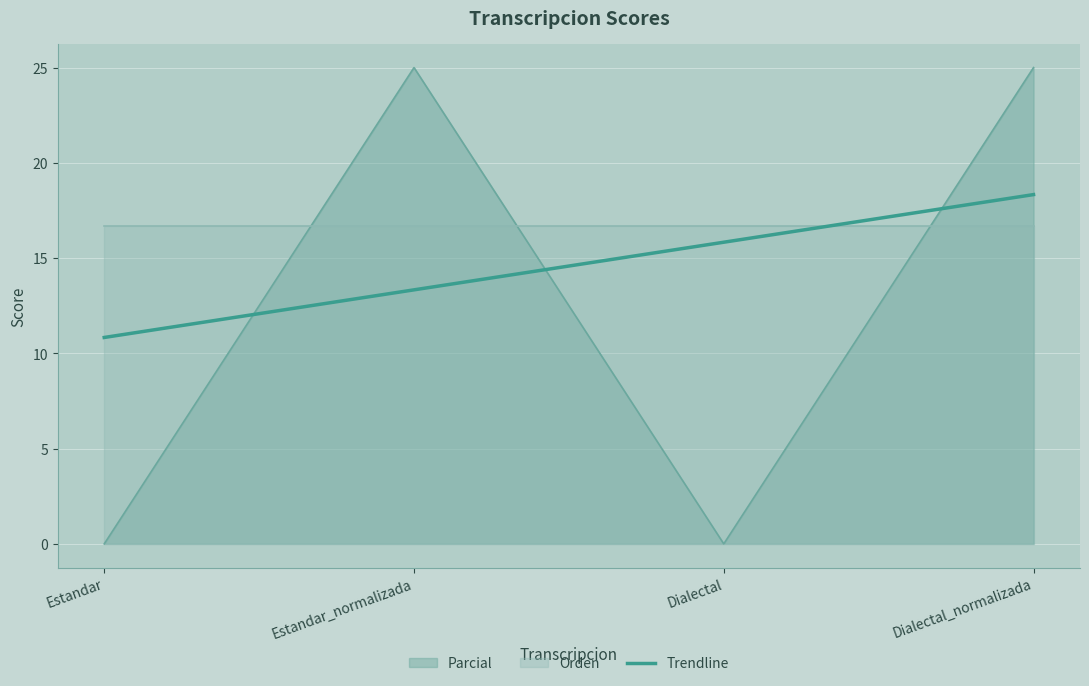

What is the change in value from Estandar to Dialectal?

+5.0